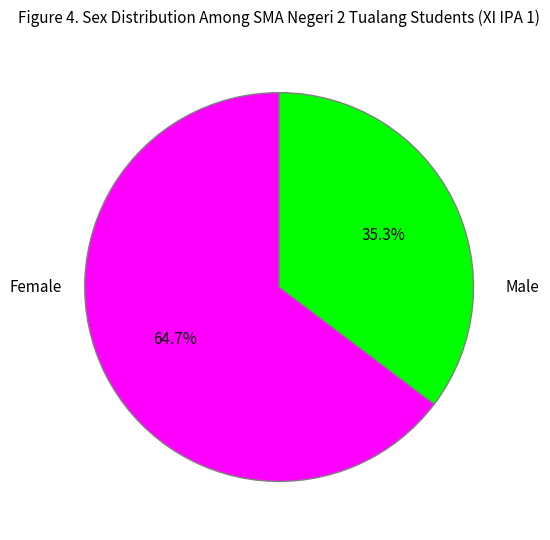

Is there any slice that represents more than half of the pie?

Yes